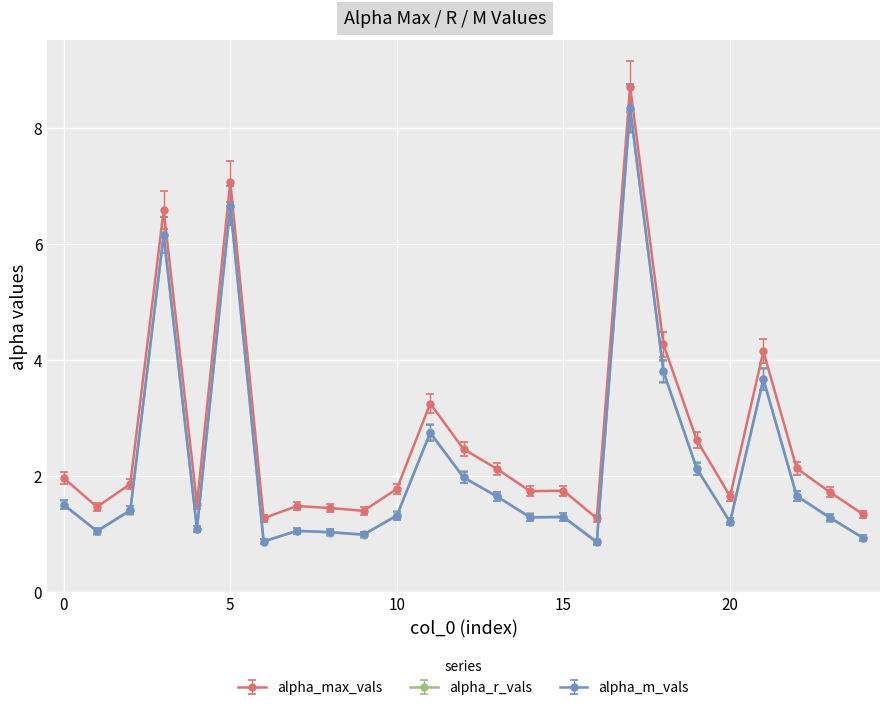

True or false: alpha_max_vals and alpha_m_vals intersect in this chart.

False